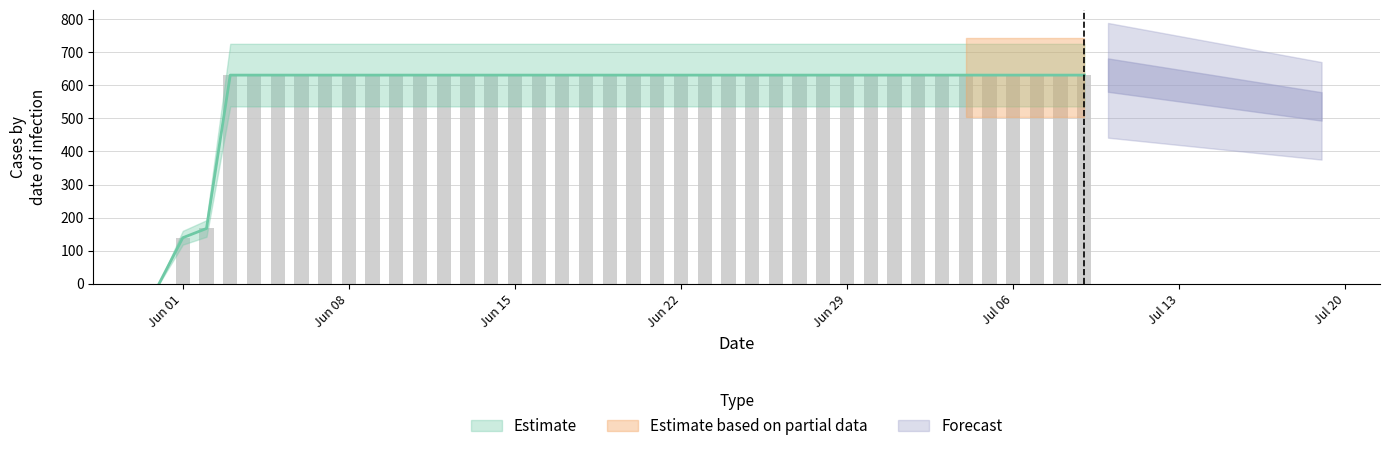

Is it true that the value at 2020-07-02 is 631?

True